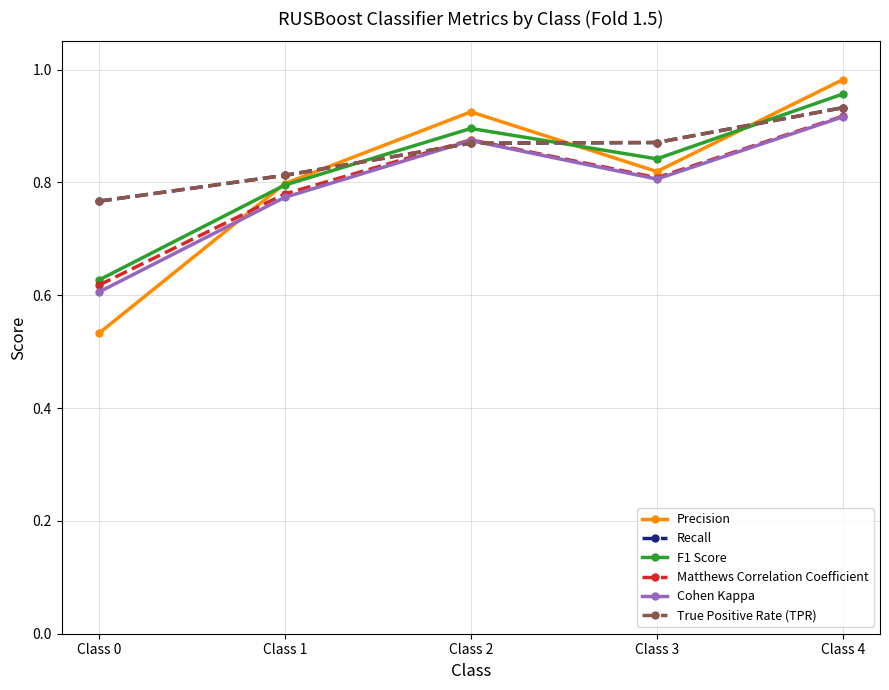

The Recall series shows 0.8 at Class 0. True or false?

True